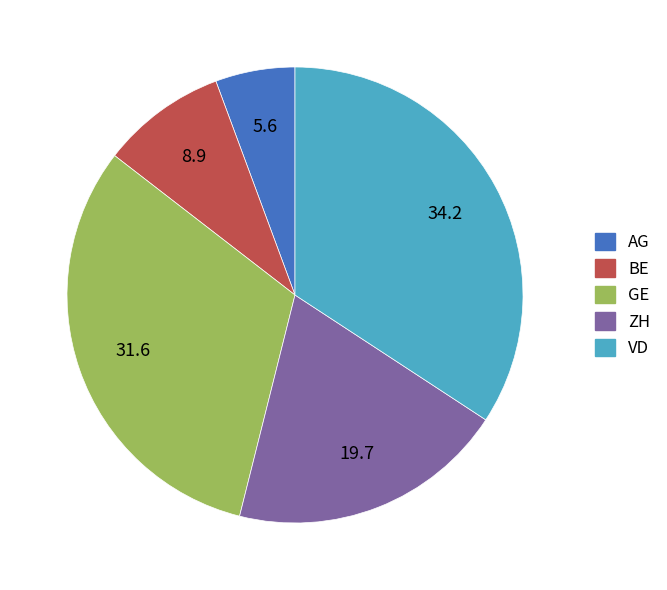

The GE slice represents 32% of the pie. True or false?

True